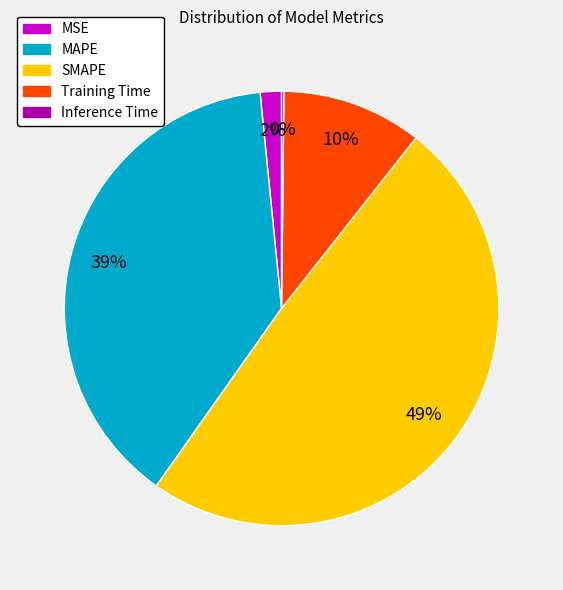

Which slice is the largest?

SMAPE